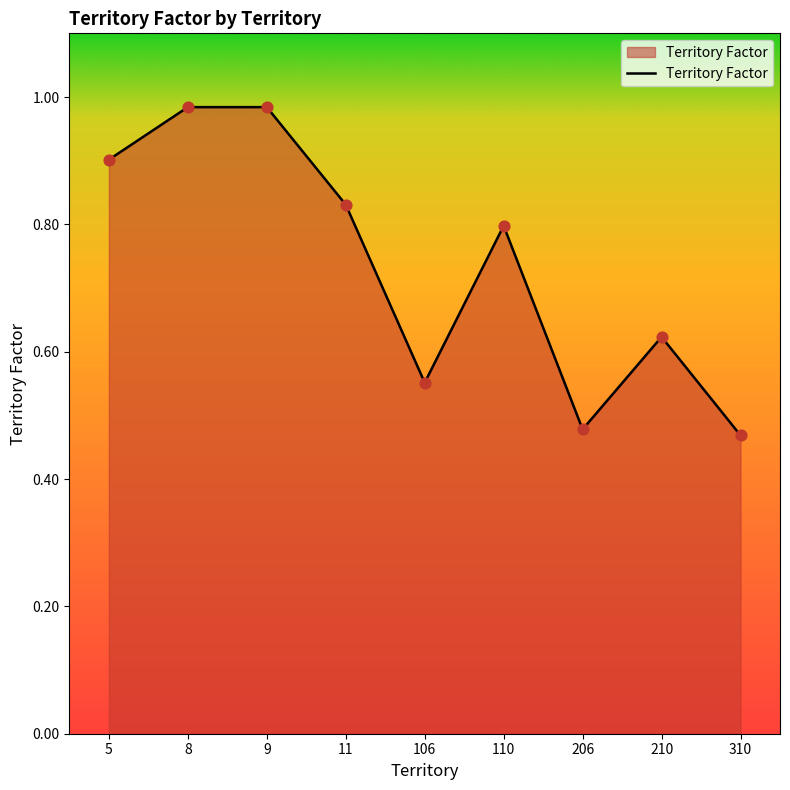

What is the change in value from 106 to 210?

+0.1